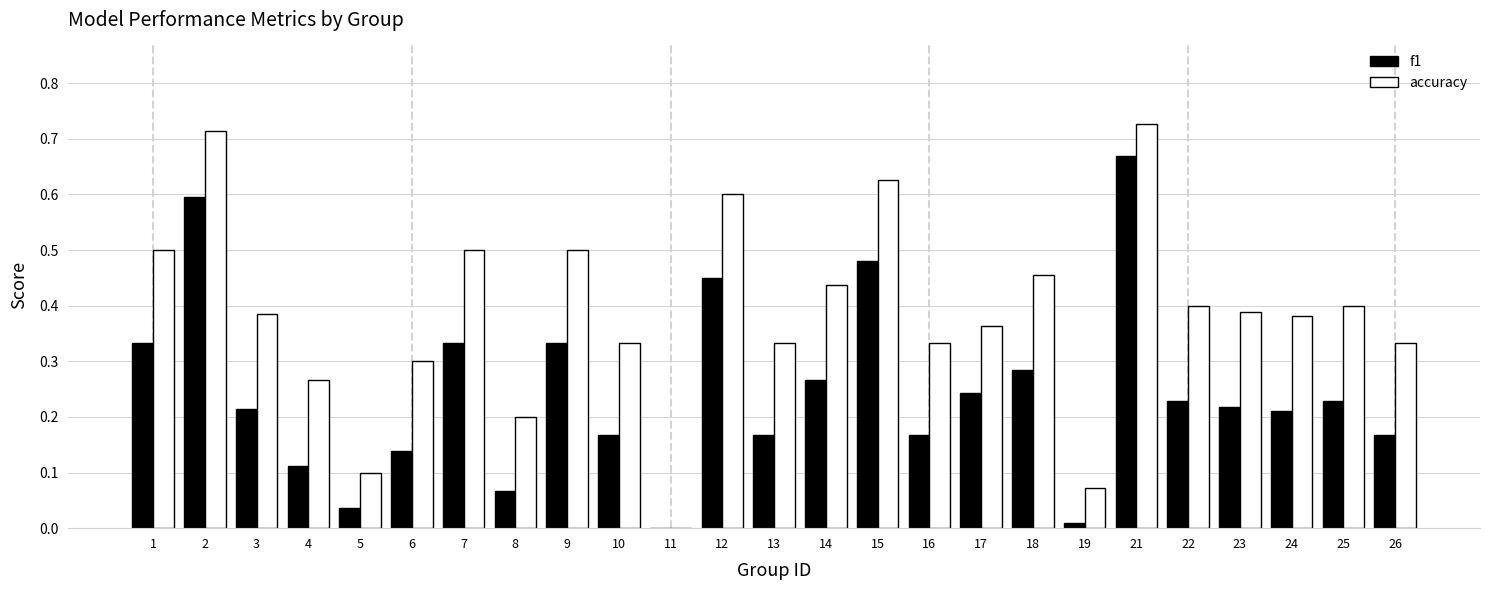

What is the sum of all accuracy values?

9.6